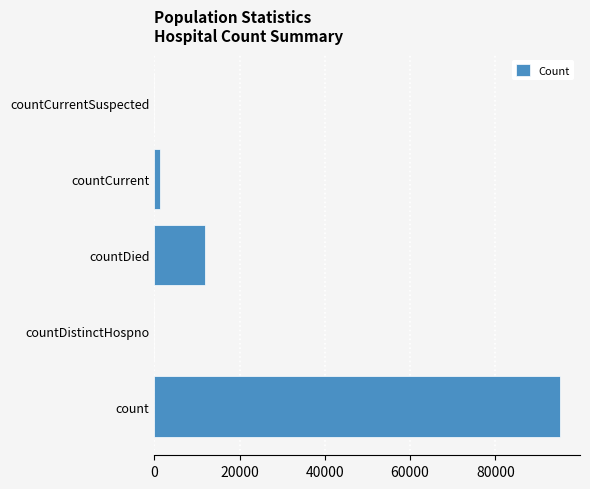

What is the change in value from countDistinctHospno to countDied?

+11800